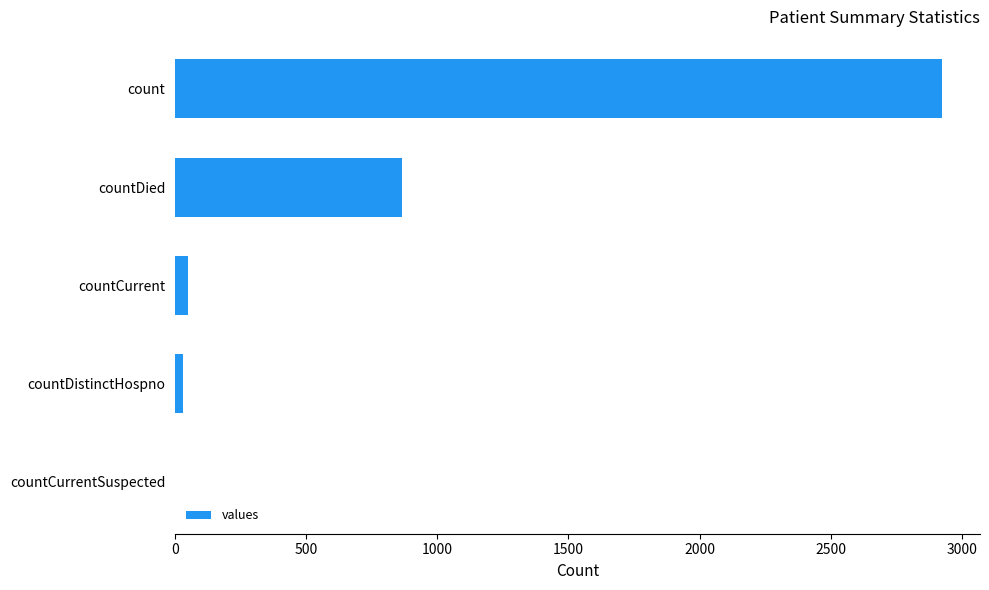

How many series are shown in this chart?

1